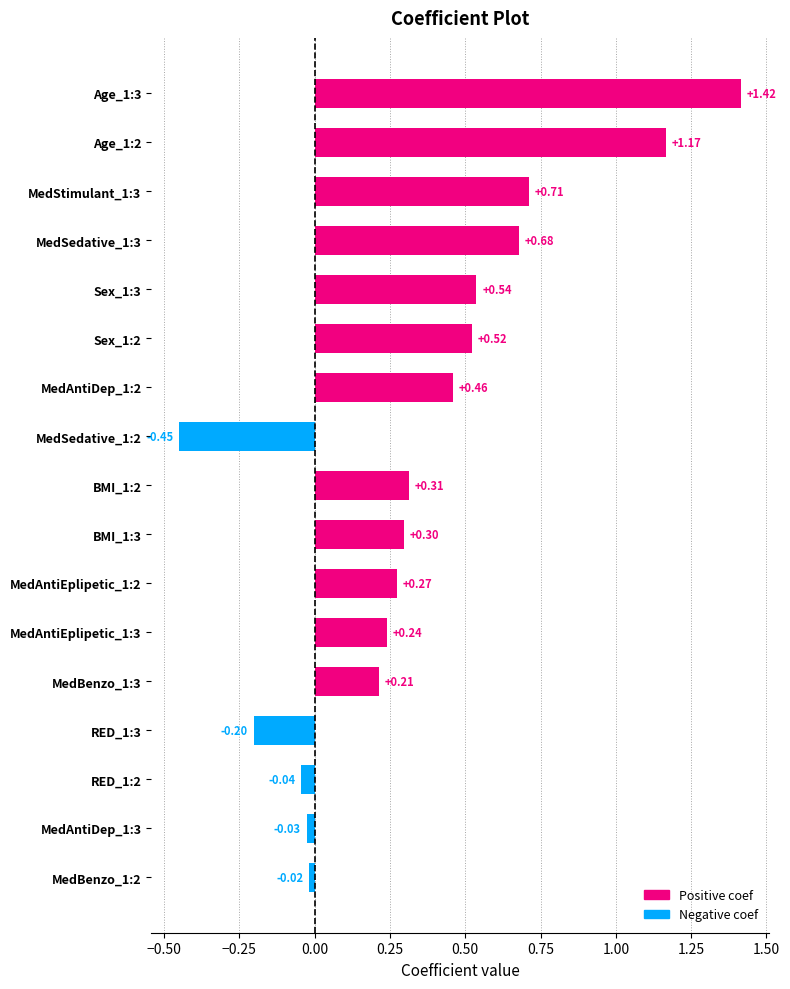

How many data points are less than 0?

5